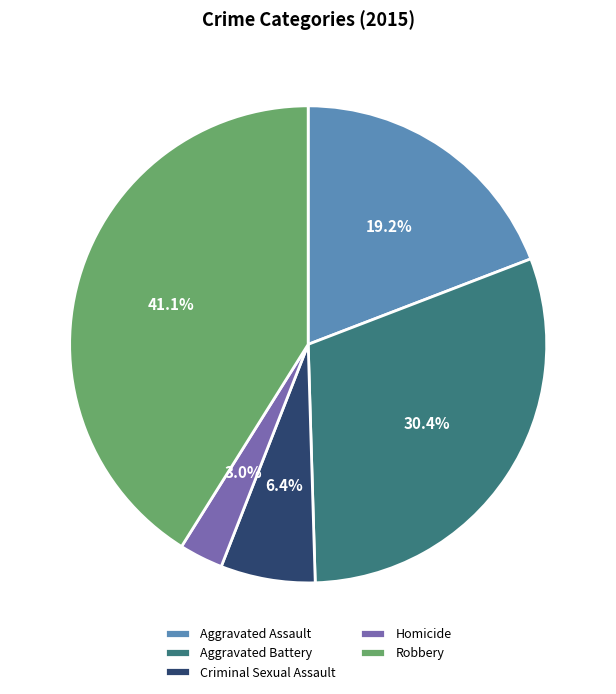

Is it true that Aggravated Assault is 19% of the pie?

True